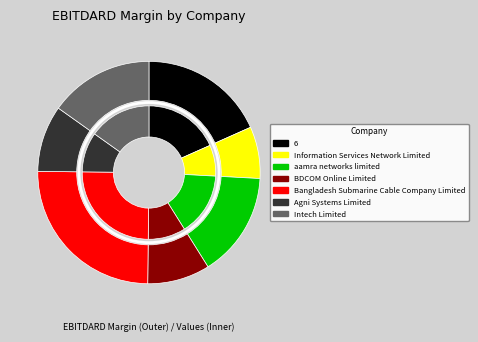

To the nearest percent, what percentage of the pie is Agni Systems Limited?

10%